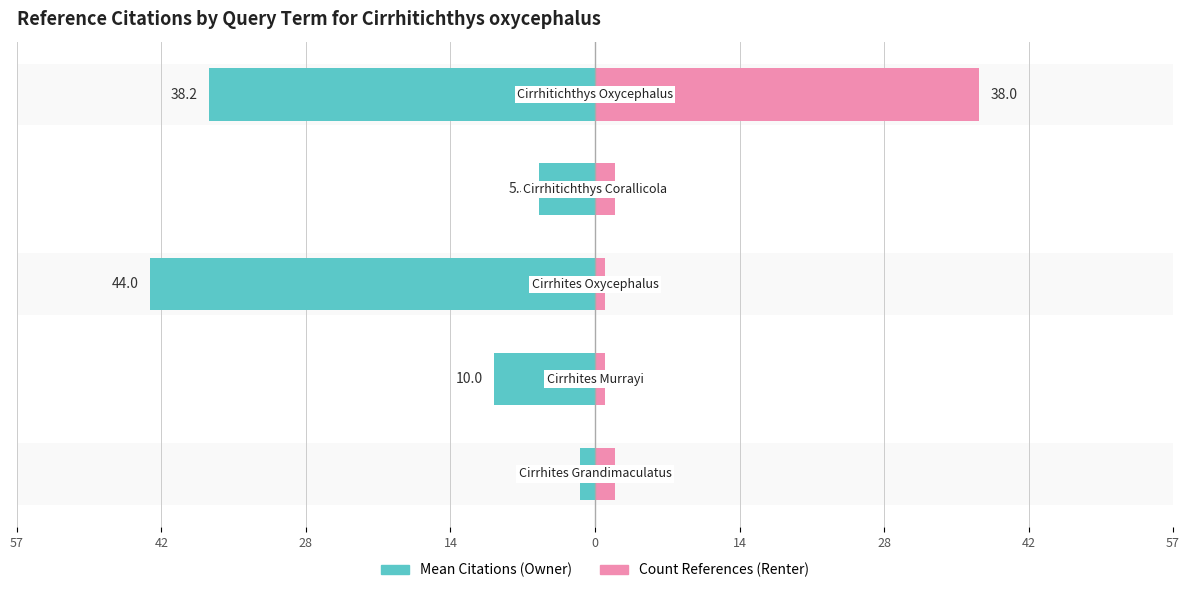

What is the value of the Mean Citations (Owner) bar at the 4th from the left?

-5.5